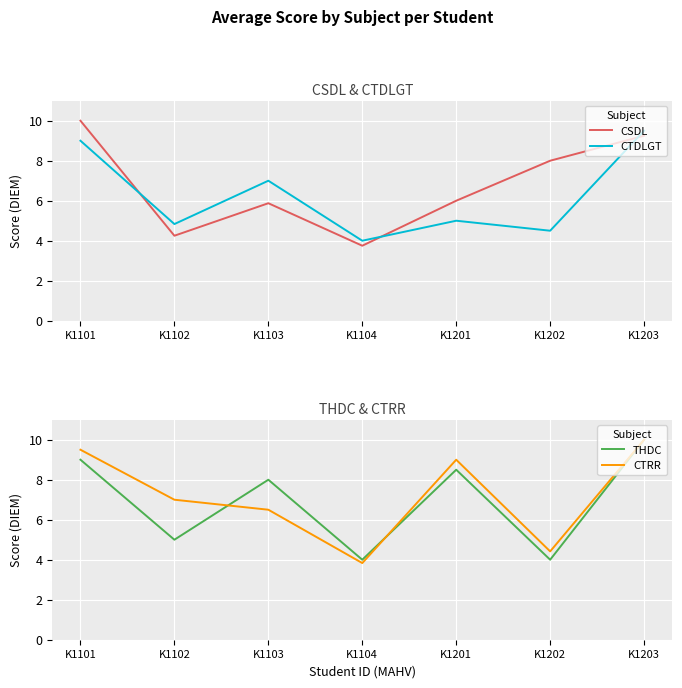

What is the total value across all series at K1202?

20.9